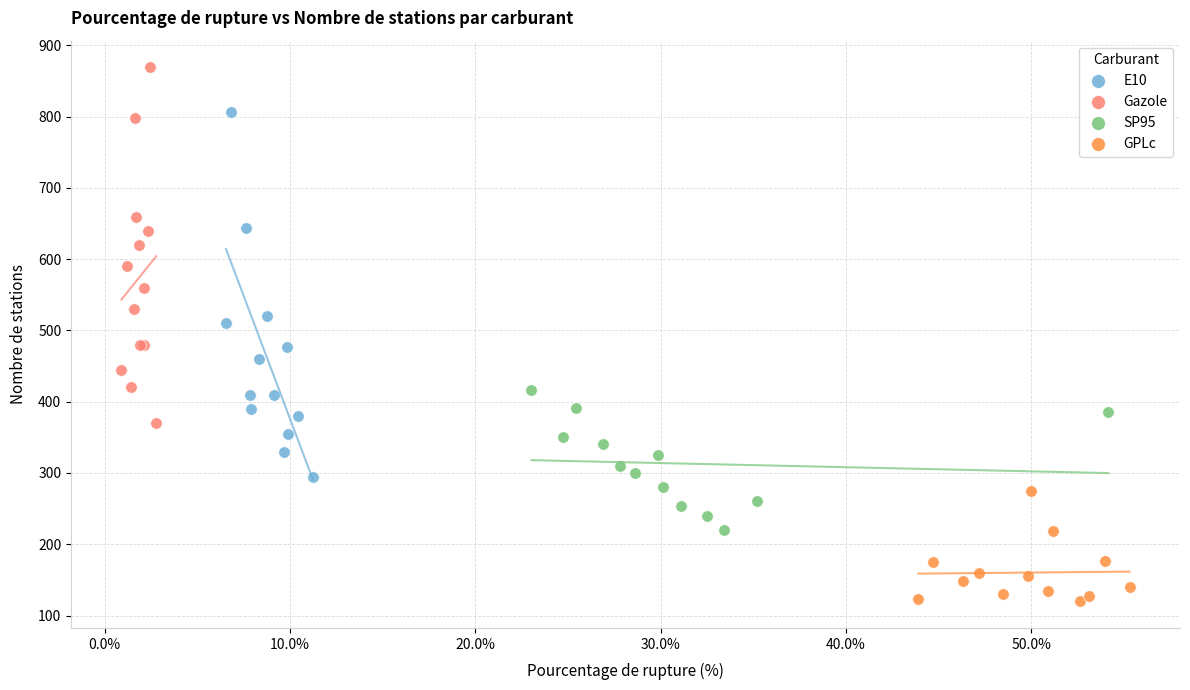

Which series has the widest spread of Y values?

E10